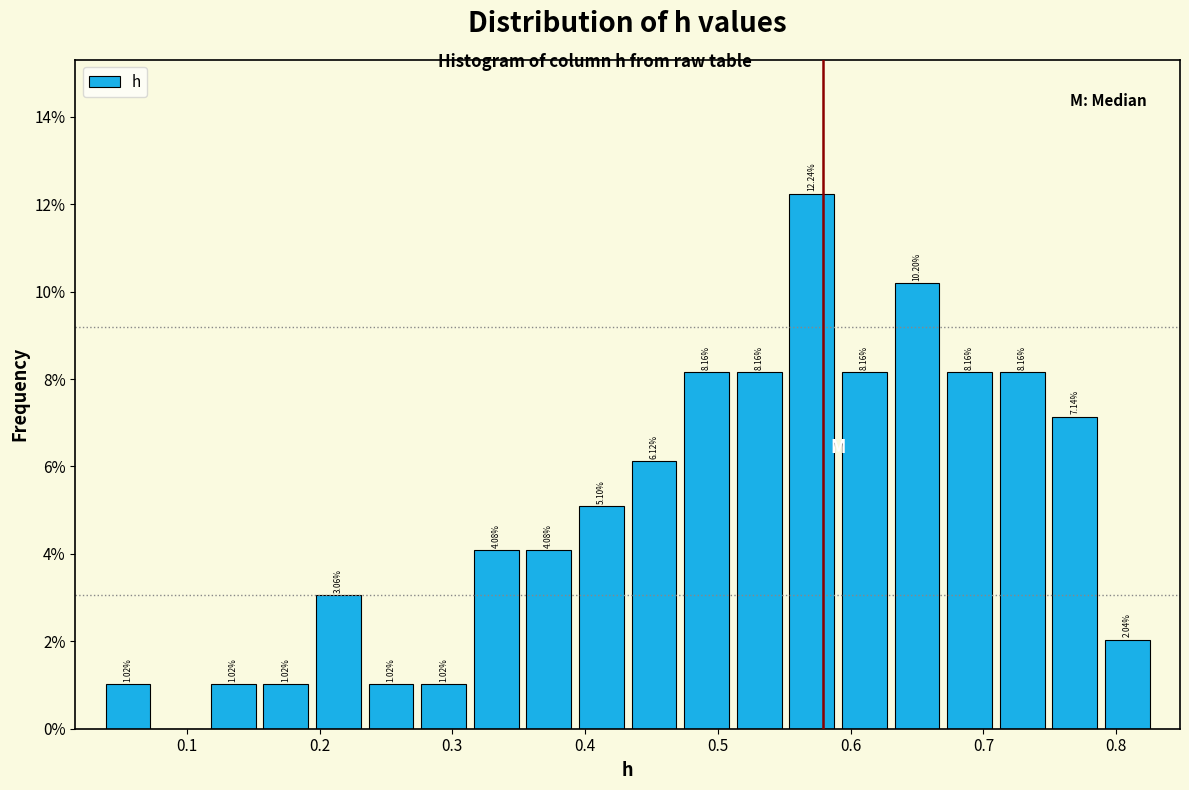

Read against the x-axis, roughly where is the centre of the tallest bar?

0.57